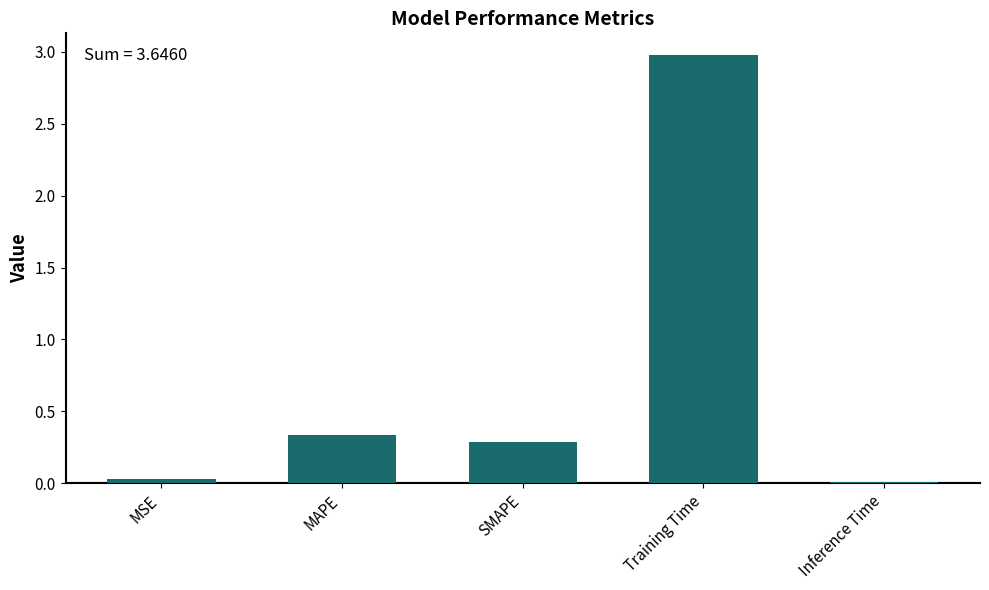

Which label corresponds to the largest value in the chart?

Training Time